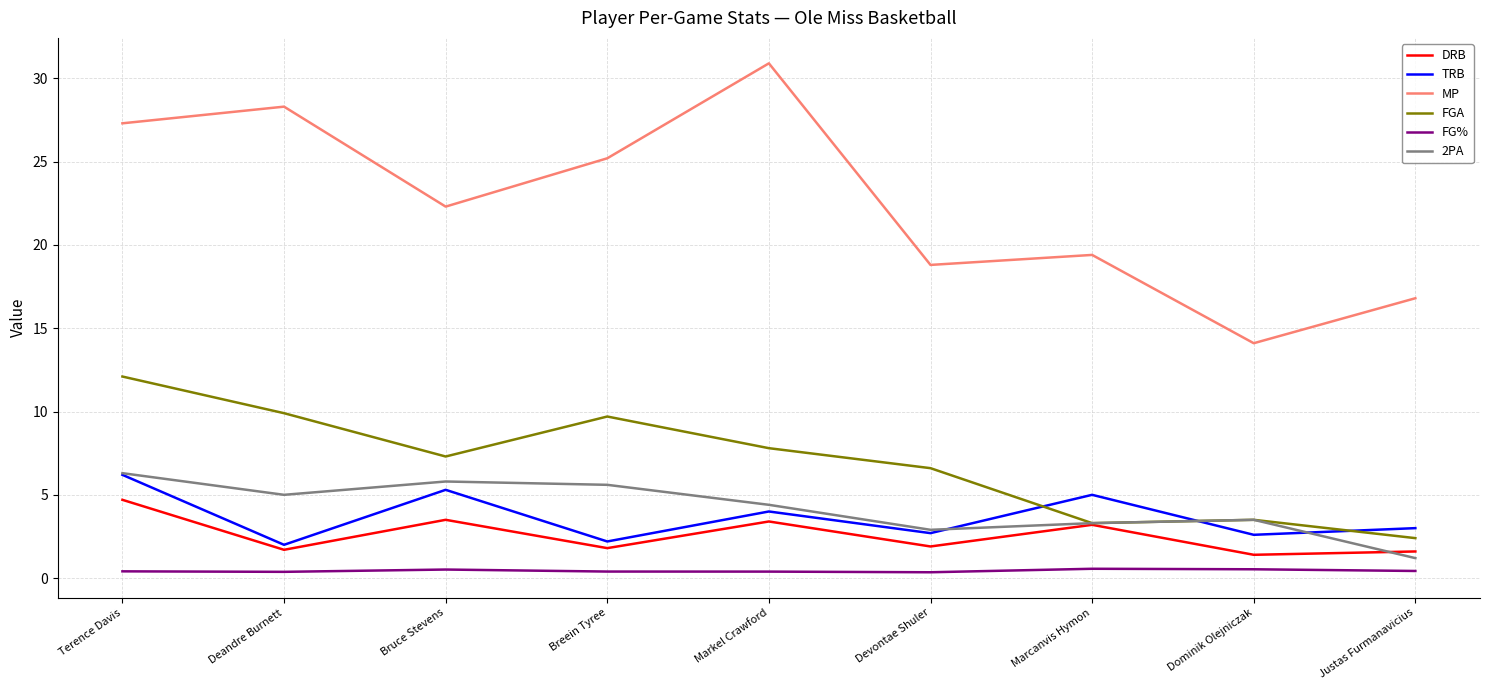

What is the difference between the maximum and minimum values in the TRB series?

4.2